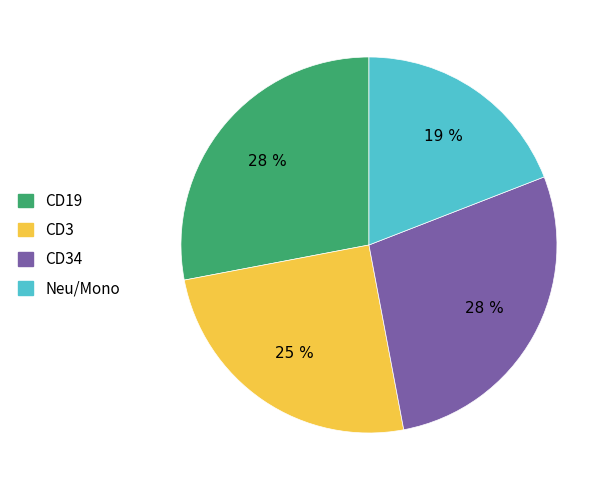

To the nearest percent, what is the average slice percentage?

25%